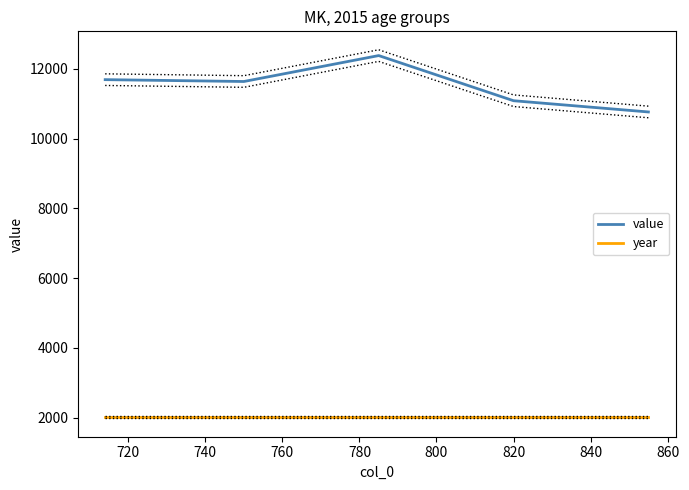

What is the maximum value for value?

12380